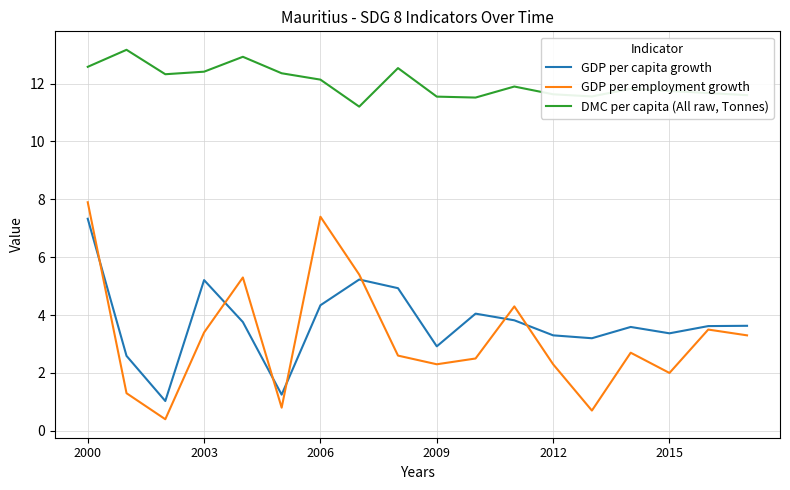

Which series has the widest spread of values?

GDP per employment growth